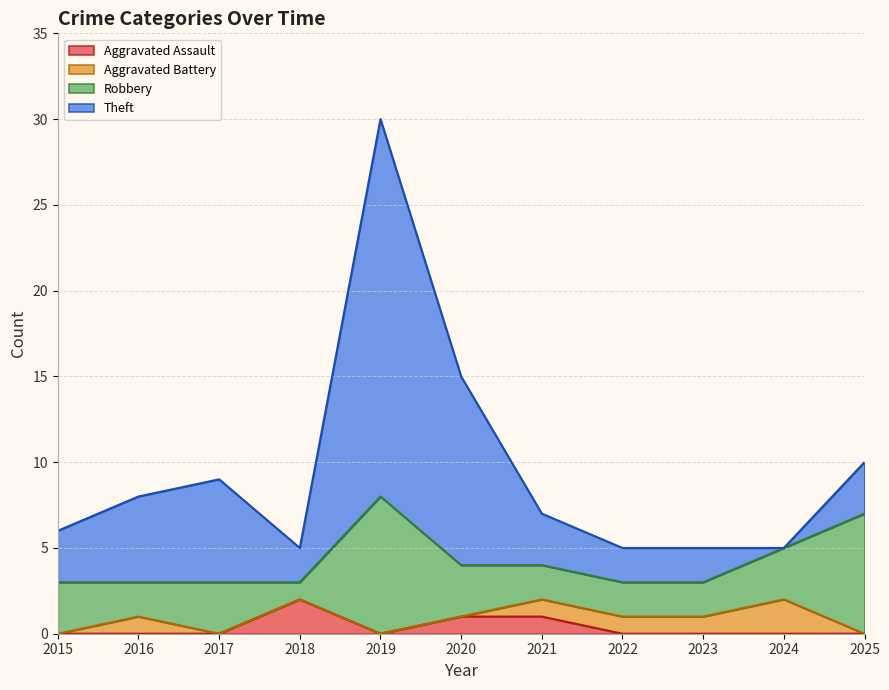

What is the average value of the Theft series?

10